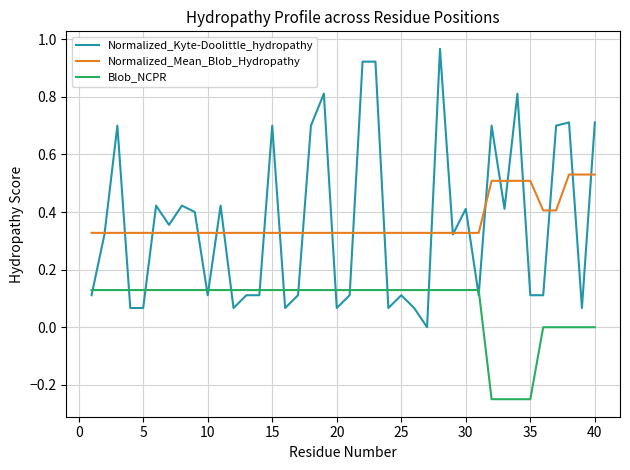

List the series in order of their peak value, lowest first.

Blob_NCPR, Normalized_Mean_Blob_Hydropathy, Normalized_Kyte-Doolittle_hydropathy